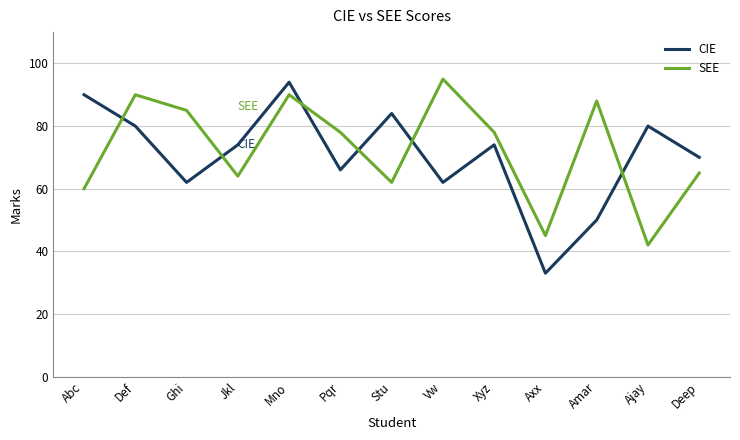

Reading left to right, what are all the values shown in this chart?

CIE: Abc=90	Def=80	Ghi=62	Jkl=74	Mno=94	Pqr=66	Stu=84	Vw=62	Xyz=74	Axx=33	Amar=50	Ajay=80	Deep=70
SEE: Abc=60	Def=90	Ghi=85	Jkl=64	Mno=90	Pqr=78	Stu=62	Vw=95	Xyz=78	Axx=45	Amar=88	Ajay=42	Deep=65